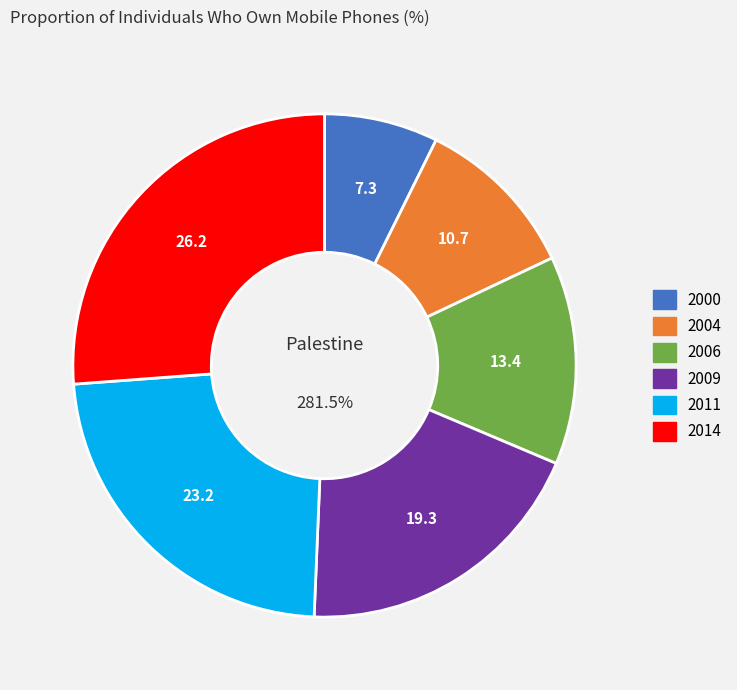

To the nearest percent, what portion does 2014 represent?

26%